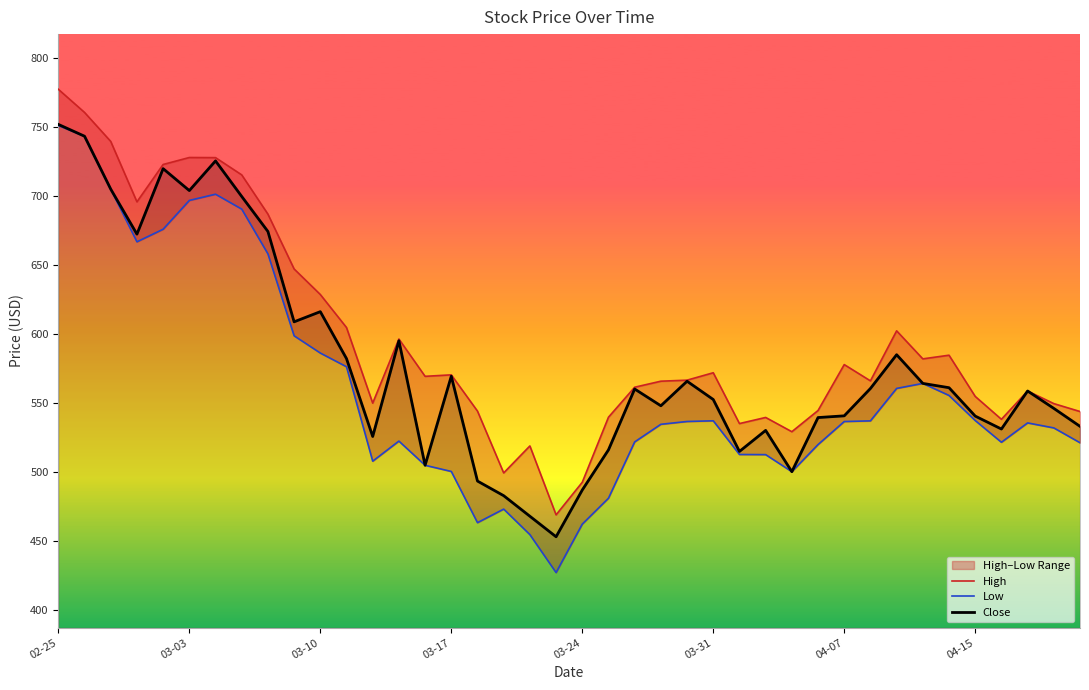

Reading right to left, transcribe all the data shown in this chart.

High: 543.6	549.4	558.5	538.0	554.6	584.5	581.8	602.1	565.9	577.7	544.4	529.0	539.3	534.9	571.8	566.4	565.6	561.3	539.5	492.4	468.7	518.7	499.1	543.9	570.2	569.2	596.2	549.7	604.5	628.5	647.0	686.8	715.2	727.7	727.8	722.8	695.7	739.5	760.5	777.3
Low: 521.0	531.8	535.4	521.4	537.1	555.3	564.0	560.4	536.9	536.4	519.7	500.0	512.4	512.5	536.9	536.4	534.4	521.6	480.8	462.0	426.9	454.4	472.9	463.1	500.2	504.7	522.2	507.6	576.1	586.0	598.5	657.9	690.4	701.2	696.7	675.8	666.7	704.9	743.2	751.0
Close: 532.9	545.9	558.5	530.9	540.3	560.9	564.0	584.8	560.3	540.5	539.3	500.0	530.0	514.7	552.4	565.6	547.8	560.0	515.8	486.7	452.8	467.7	482.6	493.2	569.2	504.7	594.9	525.5	582.0	616.0	608.7	674.2	699.6	725.3	703.8	719.7	672.2	704.9	743.2	751.8